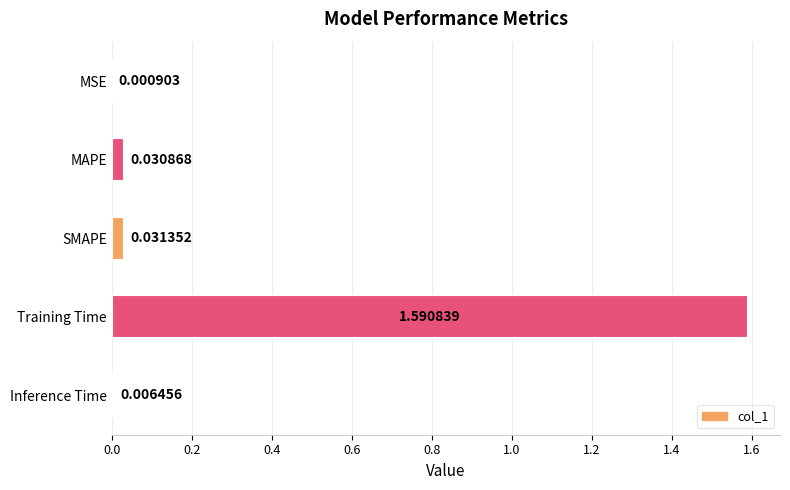

Which category has the highest value across all series?

Training Time